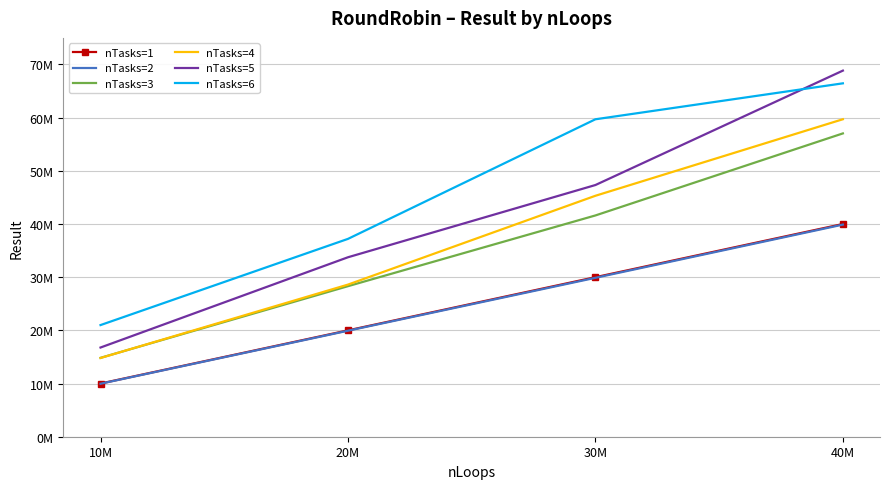

What is the difference between the nTasks=3 values at 20M and 40M?

28727775